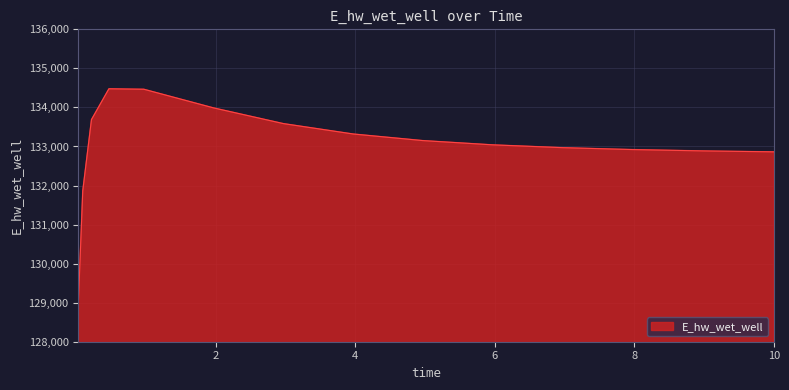

What is the minimum value shown in the chart?

129014.2